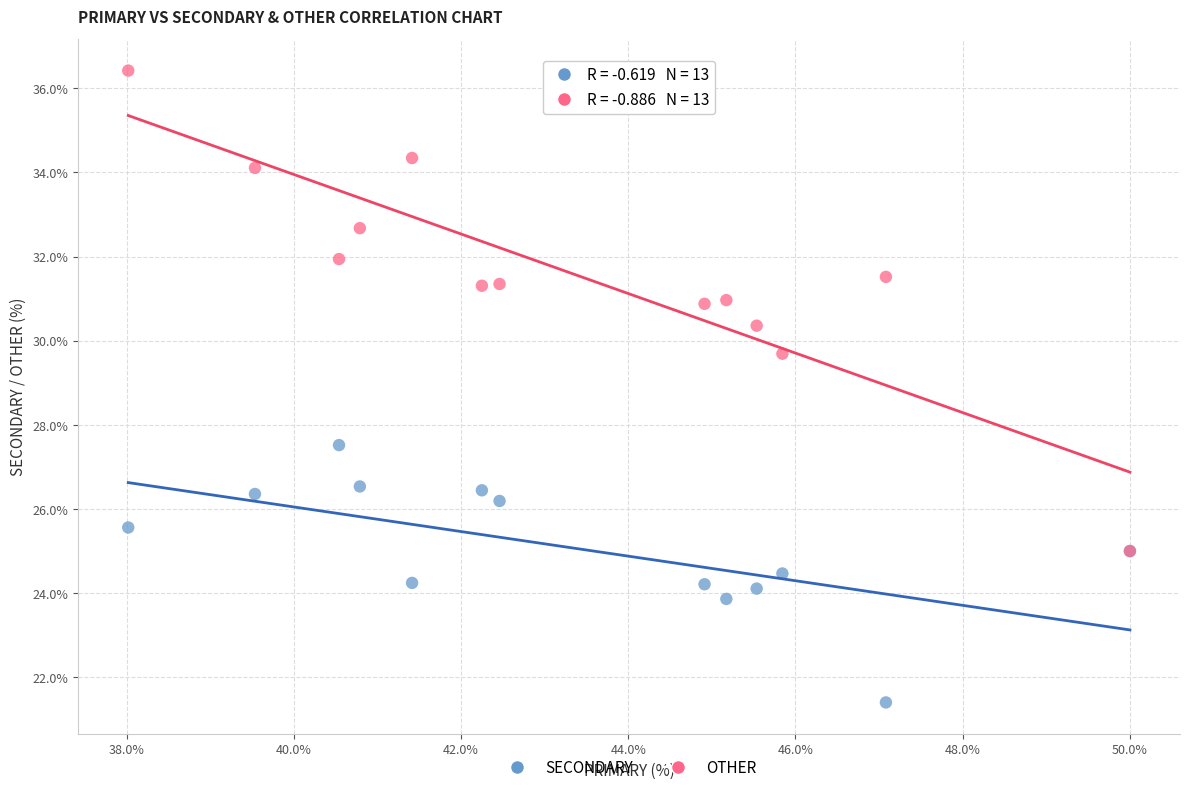

What are all the series names shown in the legend?

SECONDARY, OTHER